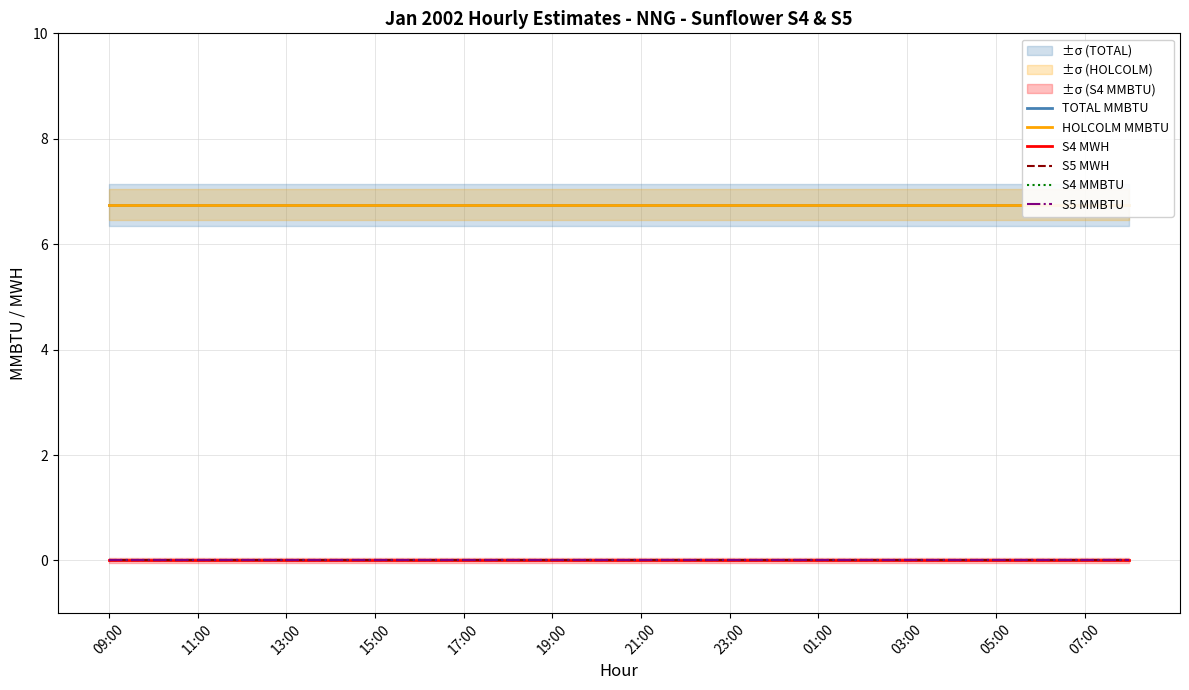

True or false: S4 MWH has a value of 0.0 at 03:00.

True